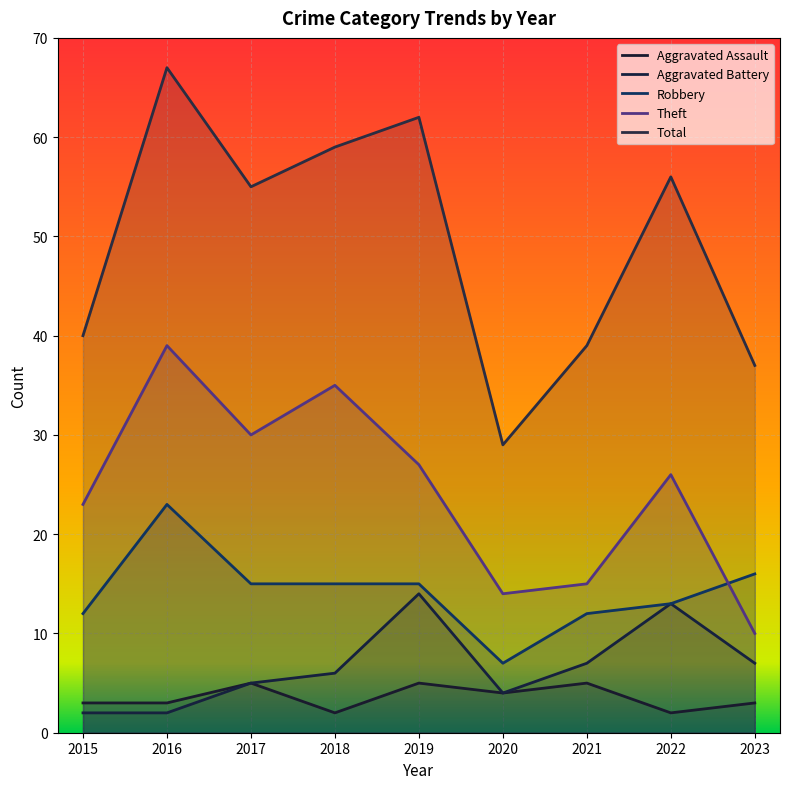

What value does the Aggravated Assault series have at 2021?

5